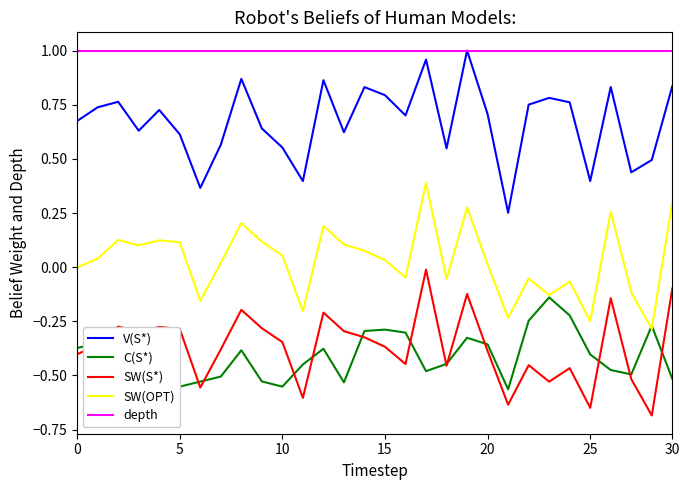

True or false: depth and C(S*) cross at least once.

False